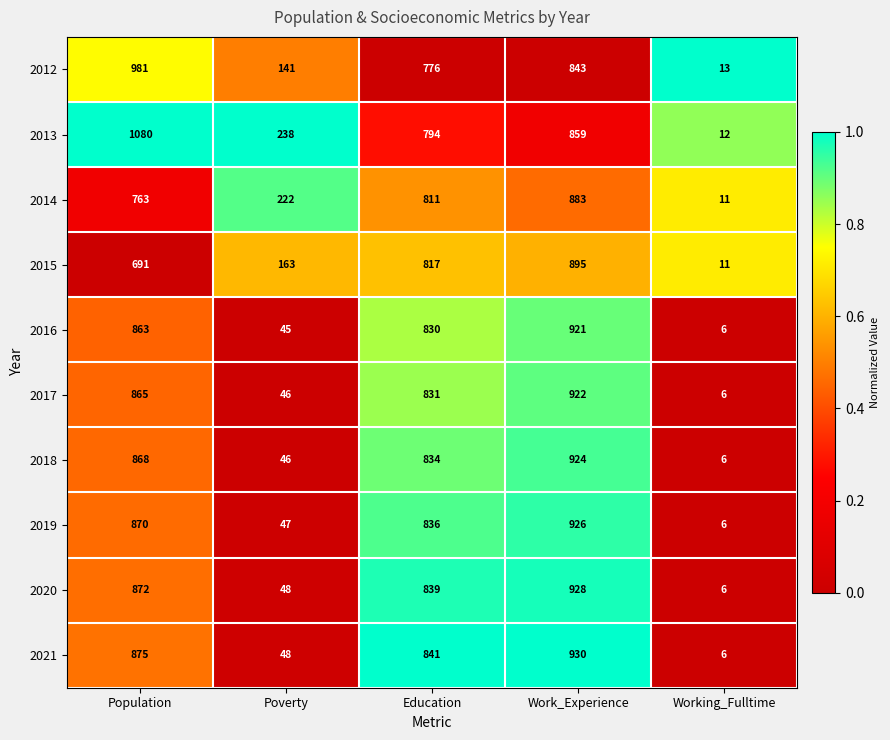

What is the difference between the maximum and minimum values in the 2017 series?

916